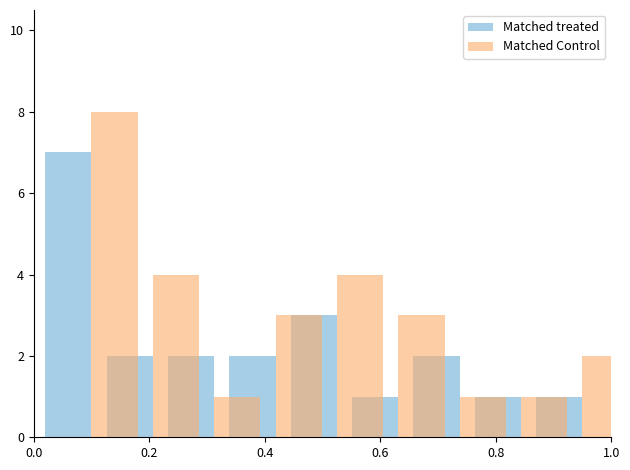

At how many categories does at least one series exceed 6?

1